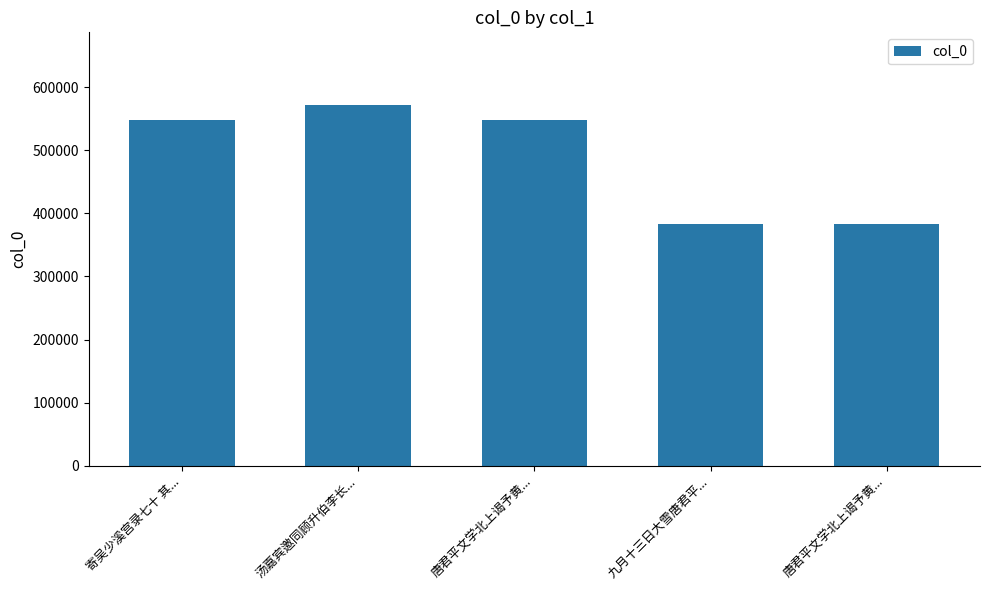

What is the difference between the maximum and minimum values?

189804